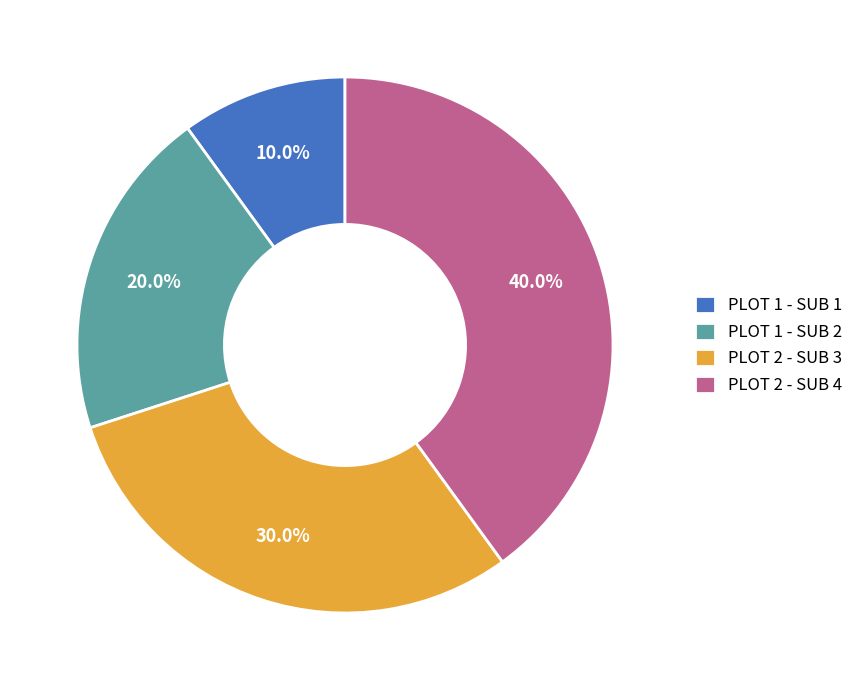

What percentage do PLOT 1 - SUB 2 and PLOT 2 - SUB 3 together represent?

50.0%